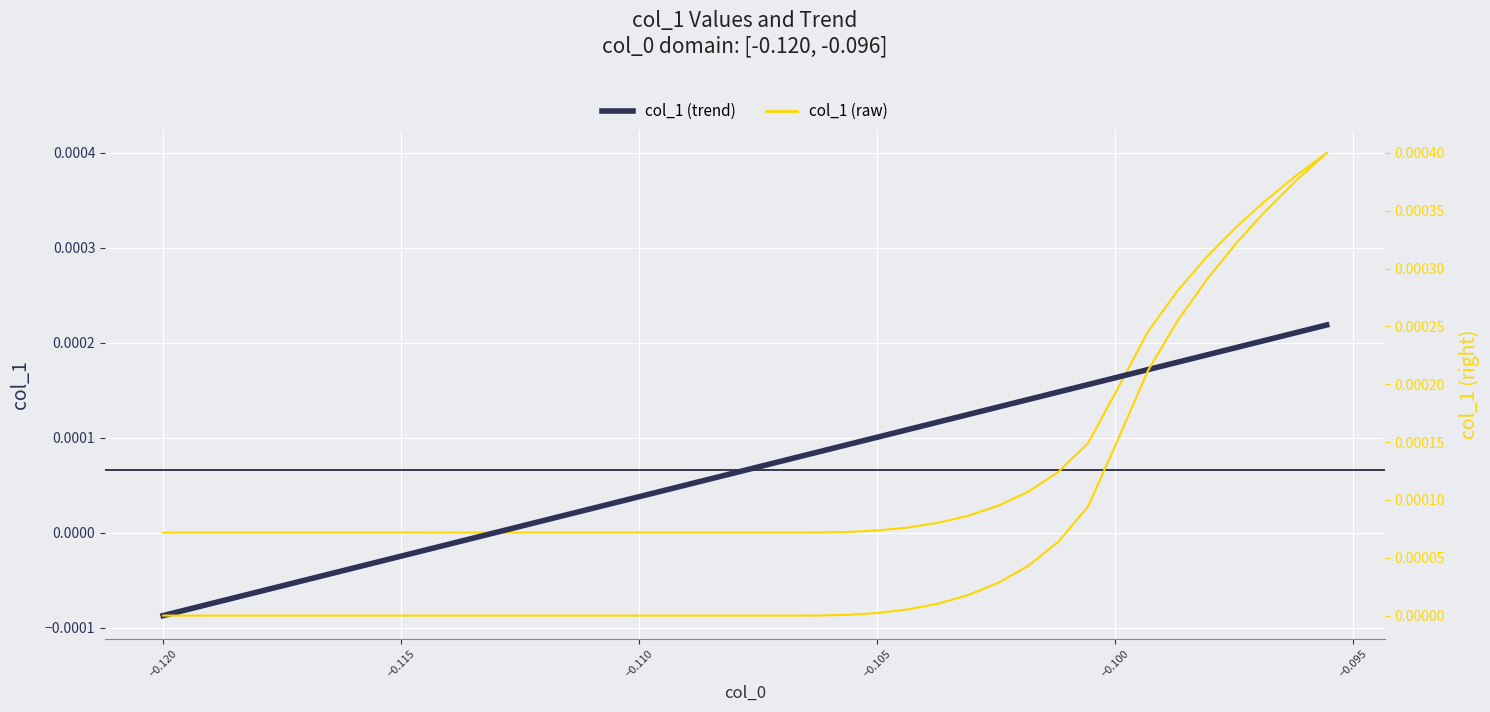

True or false: col_1 (raw) has more than 2 interior local peaks.

False